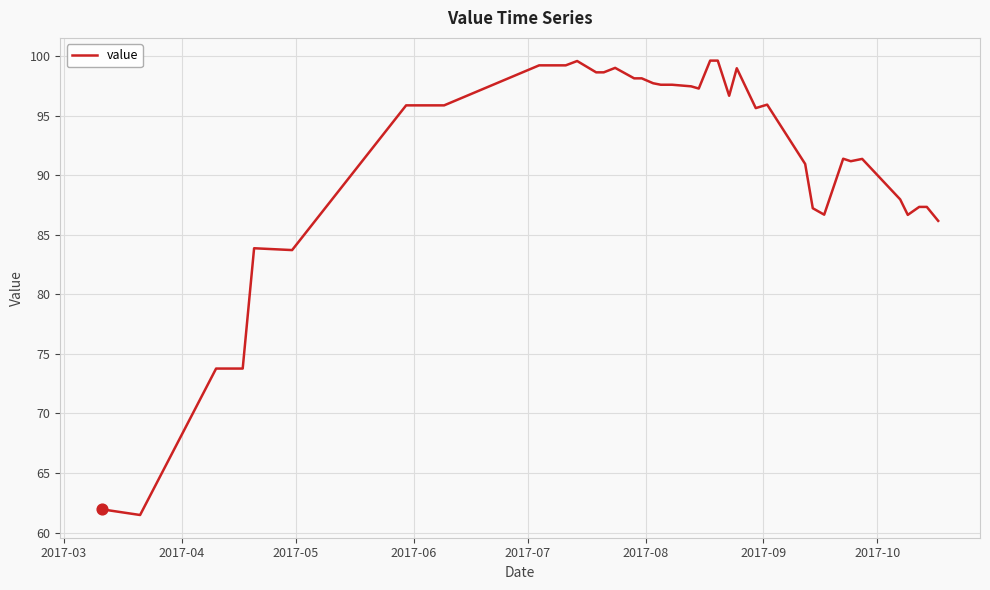

What is the maximum value shown in the chart?

99.6